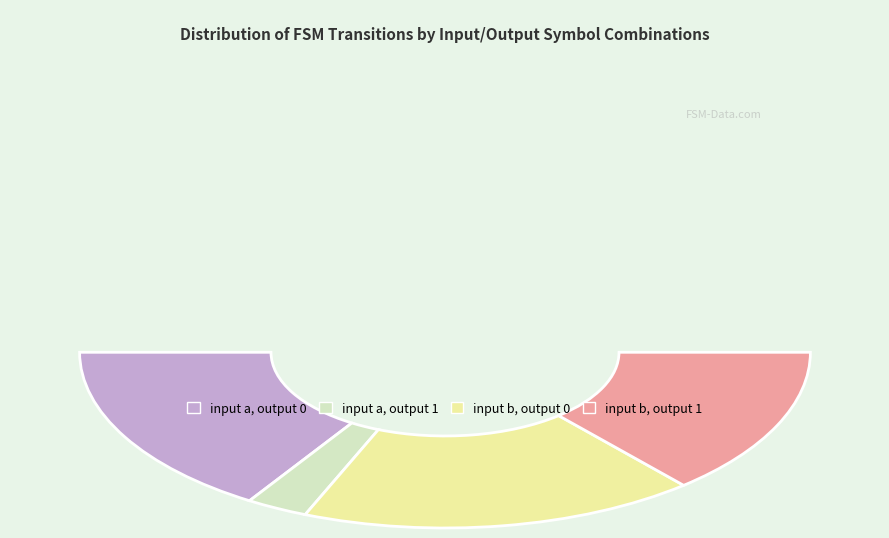

To the nearest percent, what is the difference between the input b, output 1 and input b, output 0 slice percentages?

8%